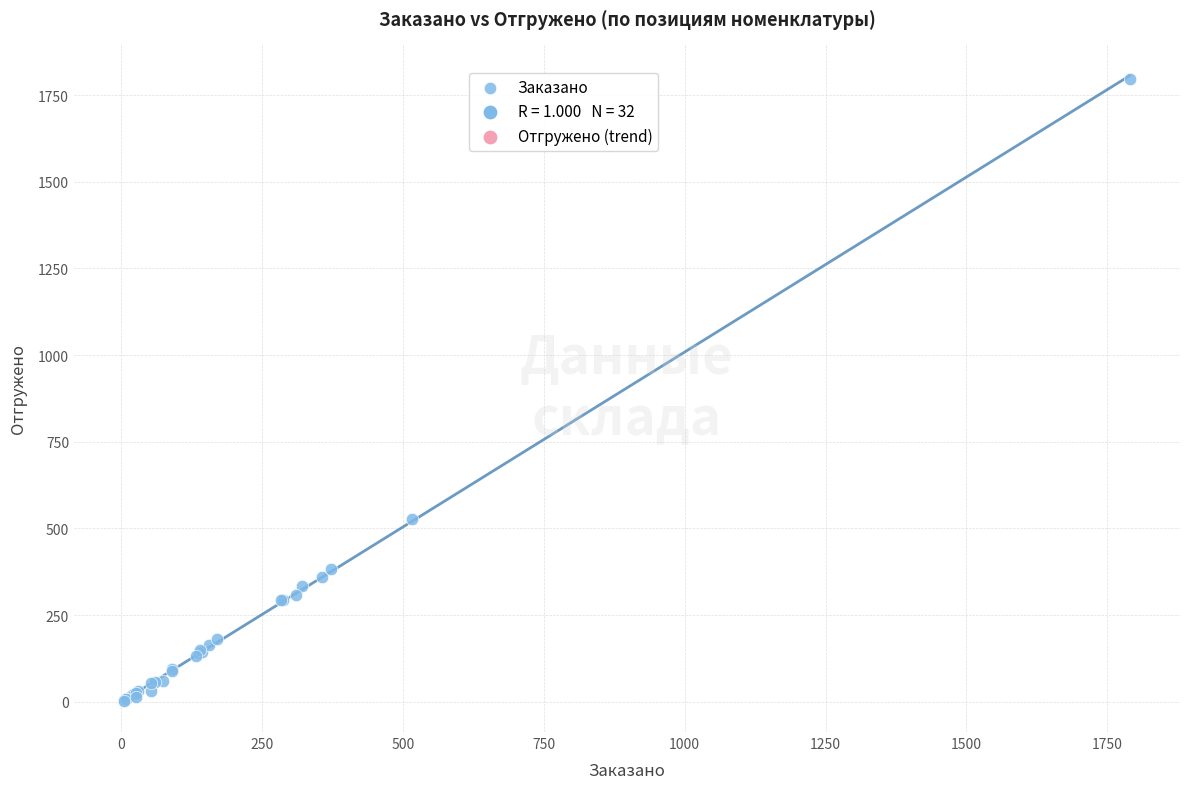

What Y value in the scatter plot is closest to 900?

528.5